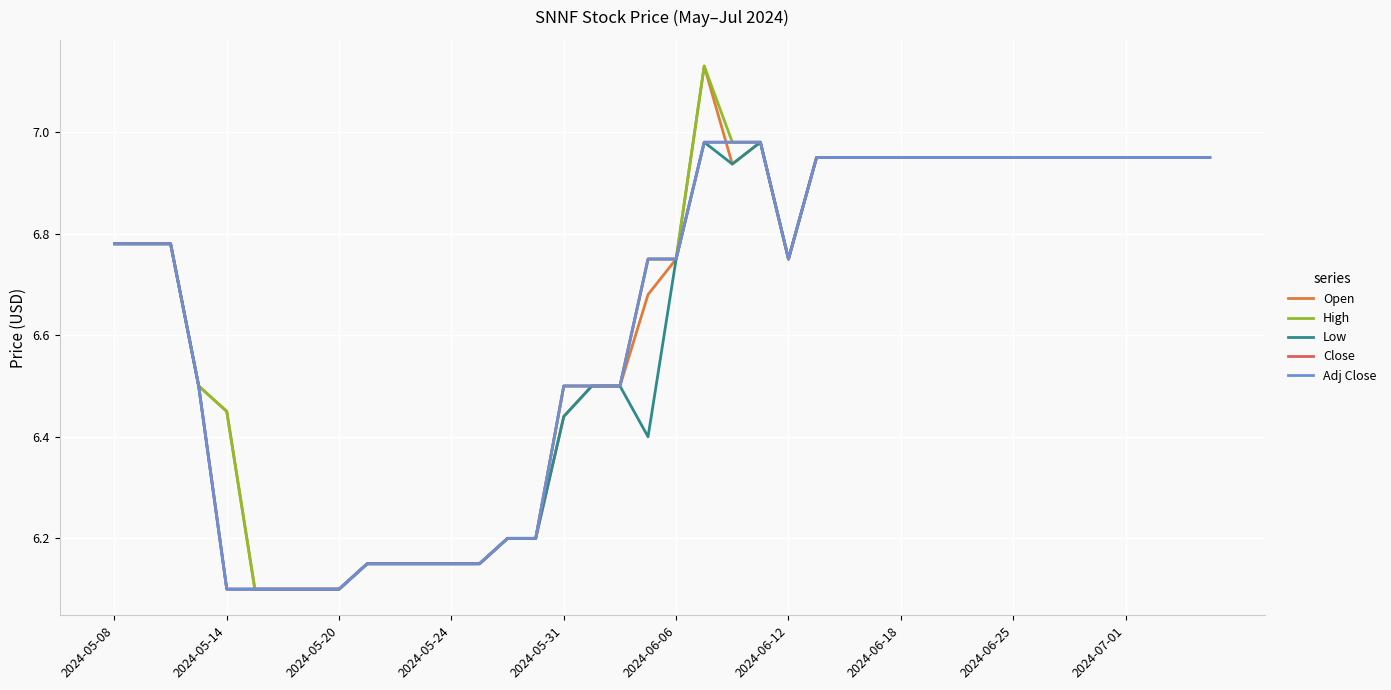

At how many categories does at least one series exceed 6?

40